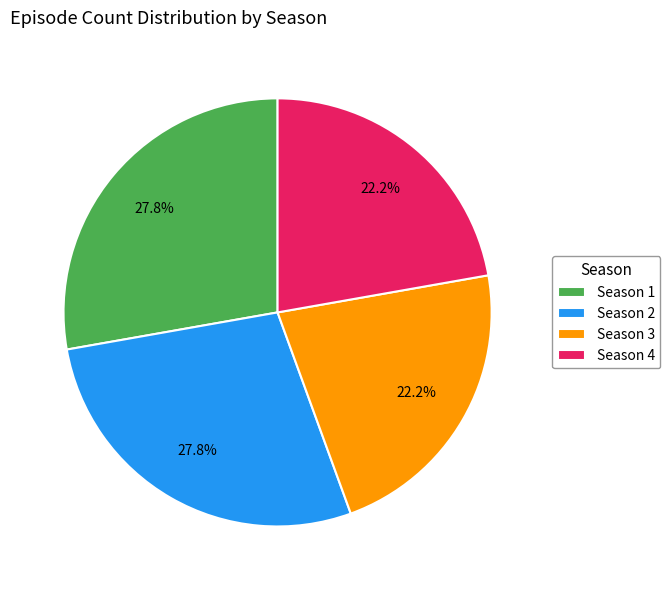

The Season 4 slice represents 22% of the pie. True or false?

True